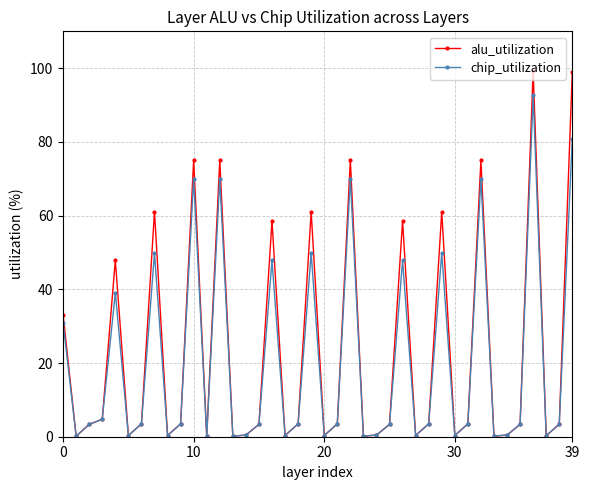

True or false: alu_utilization has more than 2 points higher than both neighbors.

True